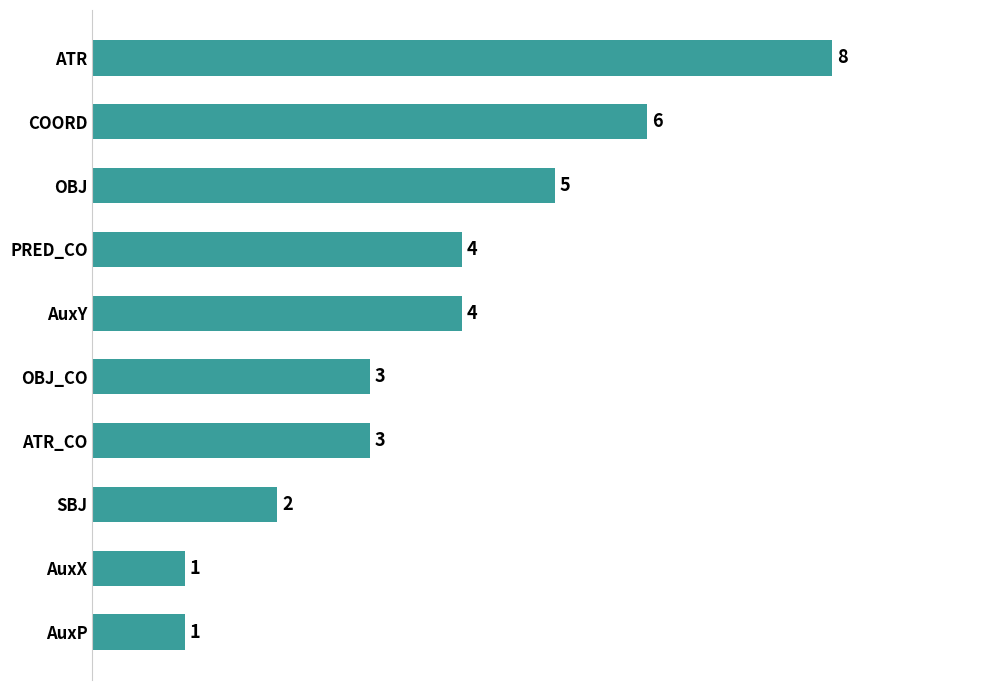

Does the chart contain stacked bars?

No